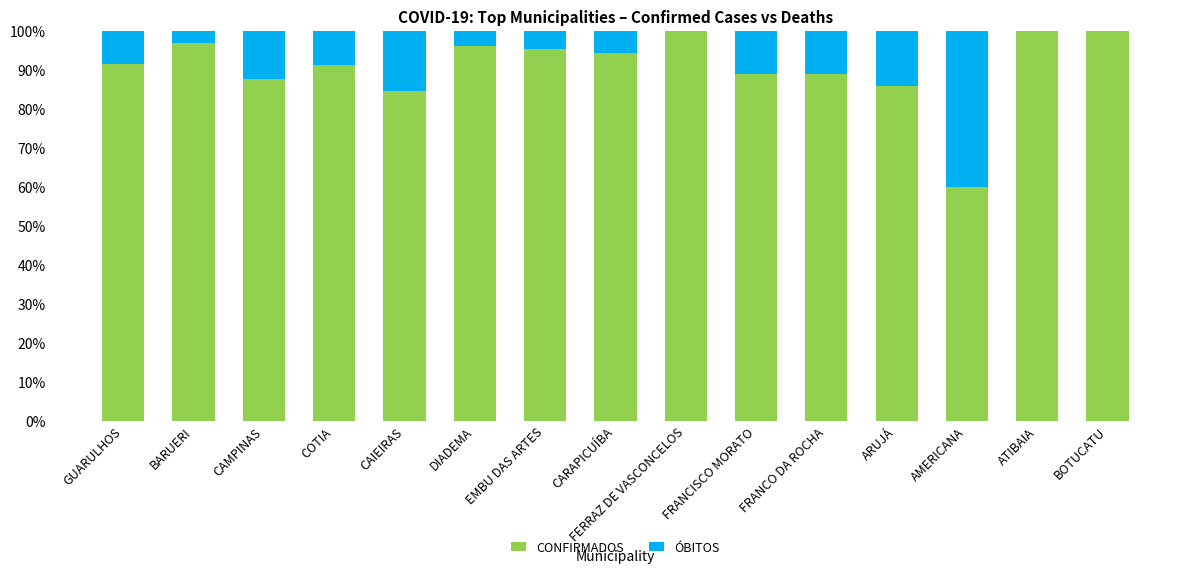

Read the CONFIRMADOS value at DIADEMA.

96.2